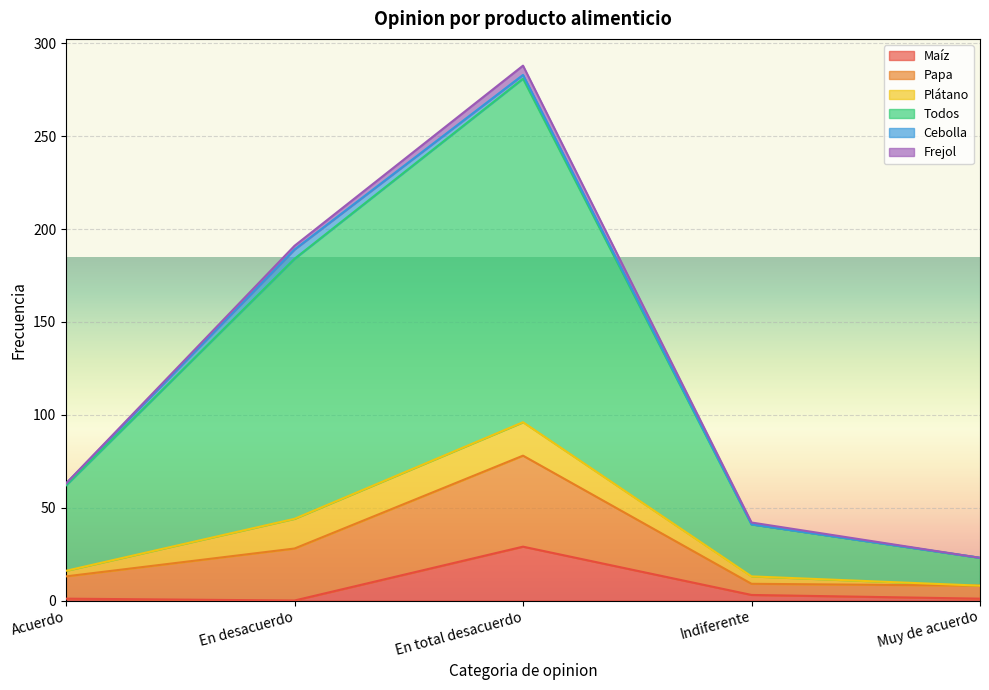

Does the chart display data point markers on the line(s)?

No